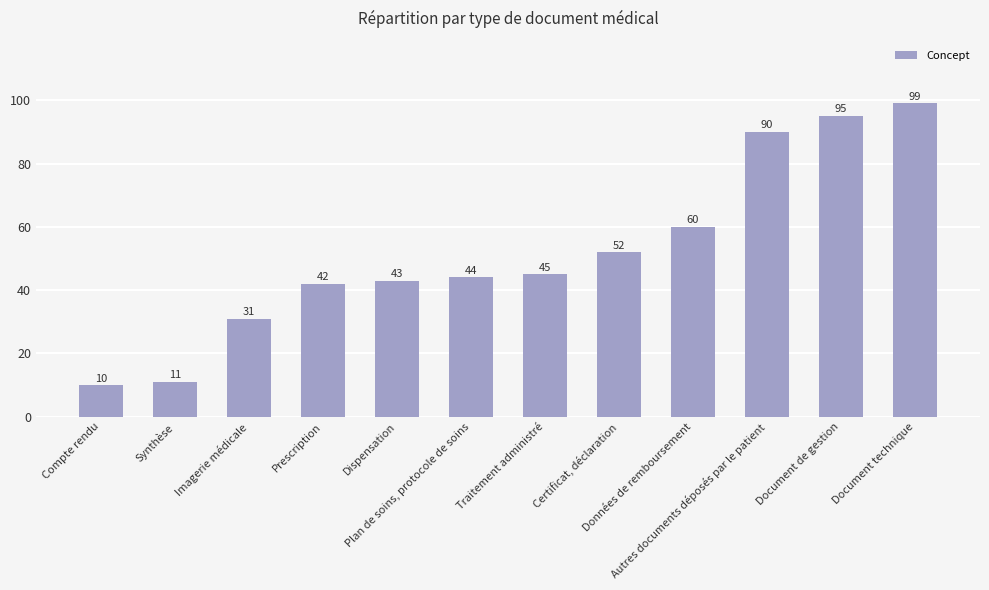

What is the value of the 3rd bar from the left?

31